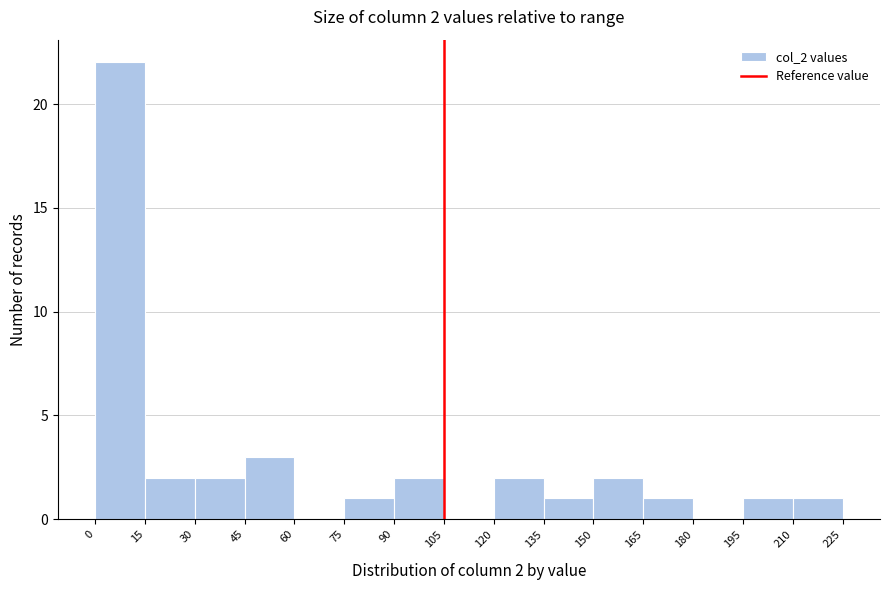

Over which range of the x-axis is the bar tallest?

0 to 15